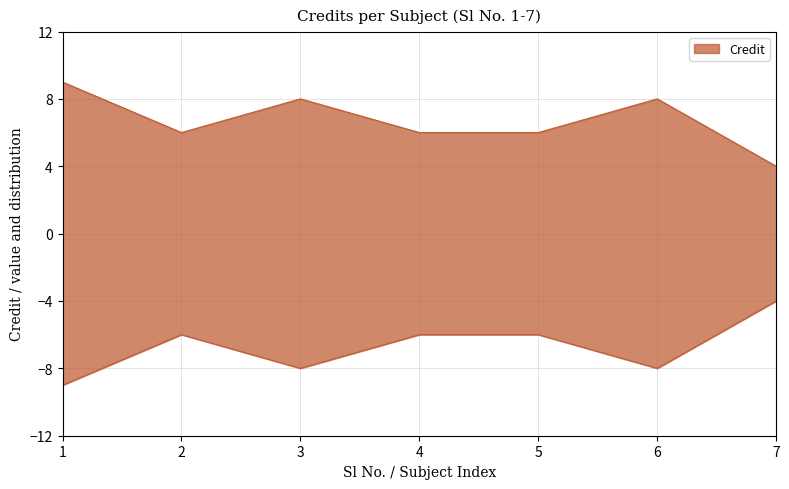

Where is the data nearest to the value 6?

2